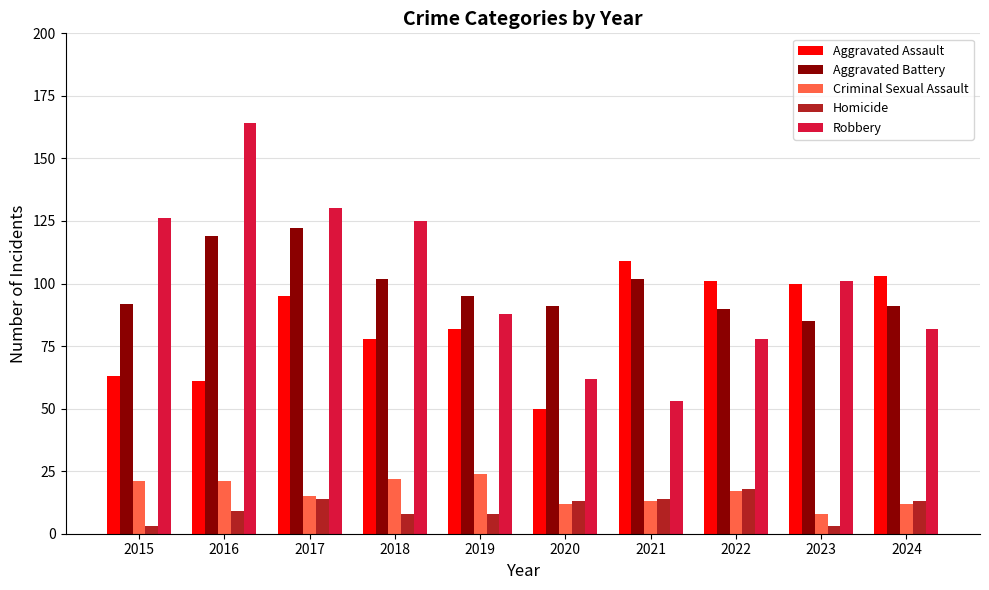

At which label does Aggravated Assault reach its peak?

2021